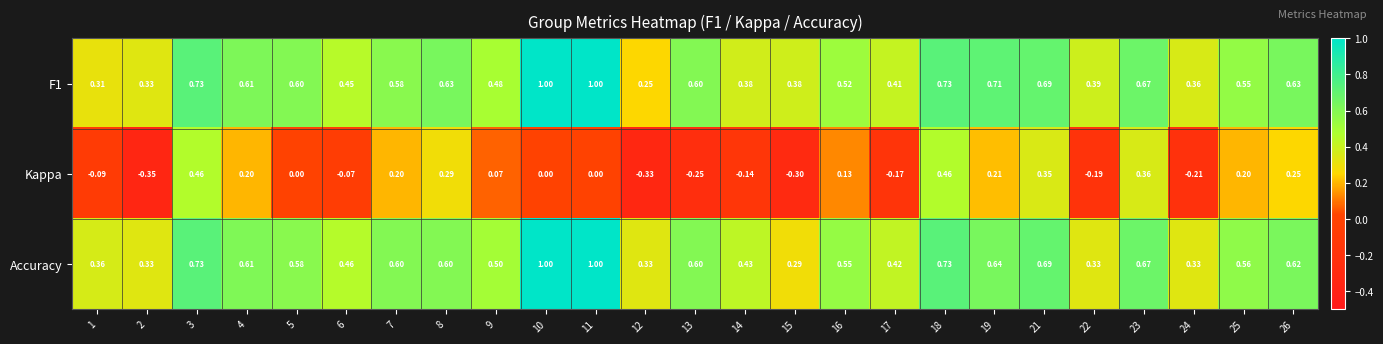

Is the value of Kappa at 2 greater than the value of Accuracy at 12?

No